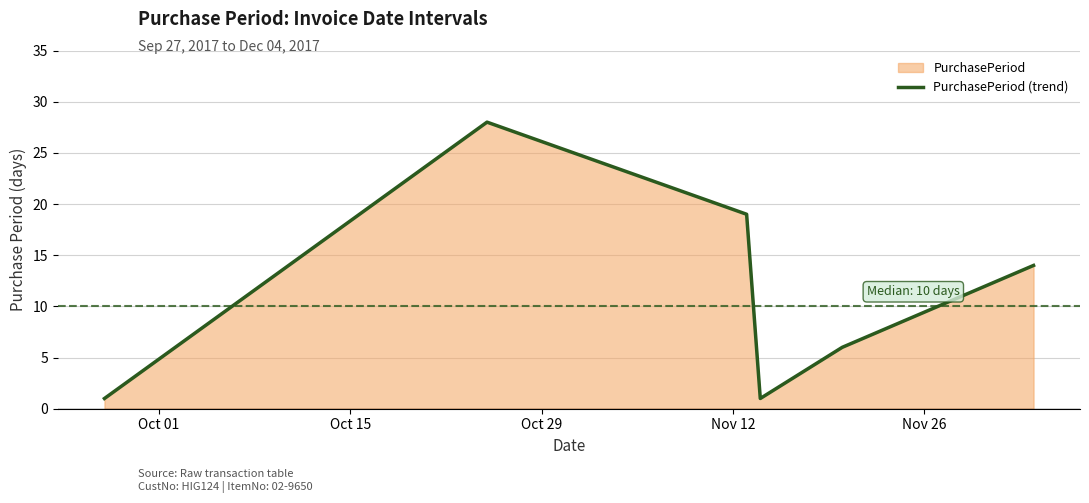

What is the greatest value displayed?

28